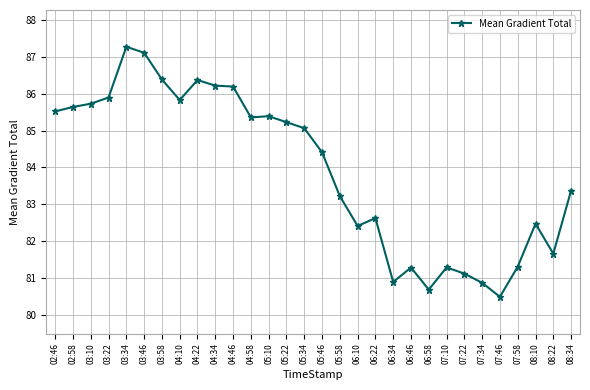

What position from the right is 05:34?

16